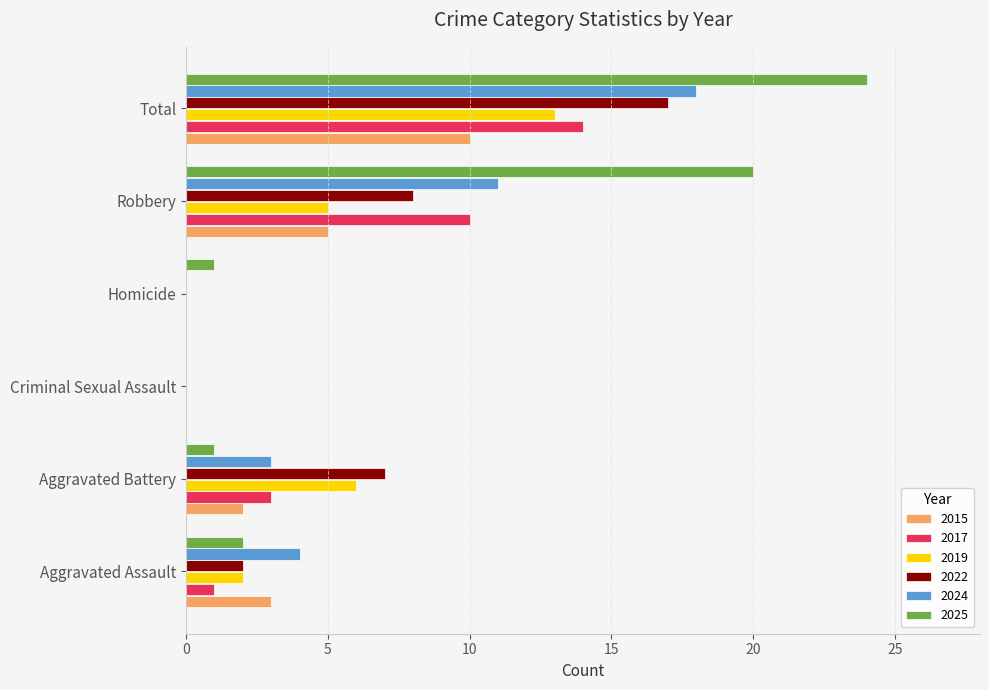

What are all the series names shown in the legend?

2015, 2017, 2019, 2022, 2024, 2025